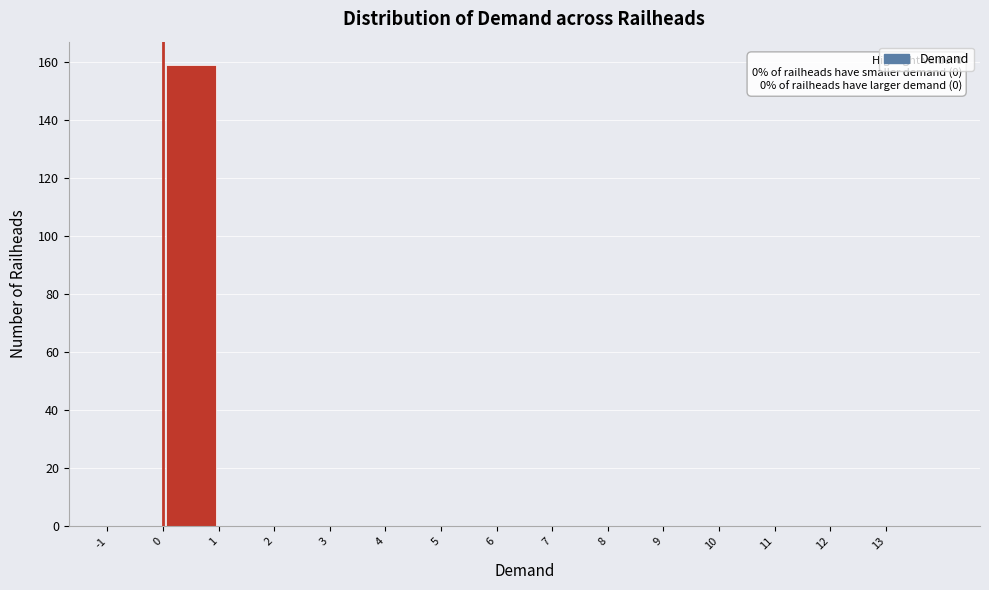

Which range on the x-axis has the tallest bar?

0 to 1